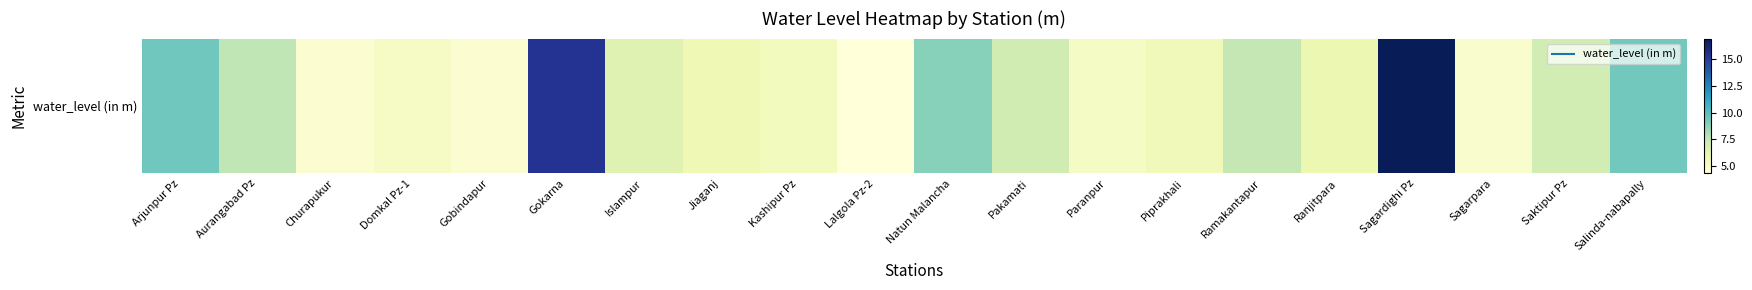

Rank the categories by value from highest to lowest.

Sagardighi Pz, Gokarna, Arjunpur Pz, Salinda-nabapally, Natun Malancha, Aurangabad Pz, Ramakantapur, Pakamati, Saktipur Pz, Islampur, Ranjitpara, Jiaganj, Piprakhali, Kashipur Pz, Paranpur, Domkal Pz-1, Sagarpara, Gobindapur, Churapukur, Lalgola Pz-2